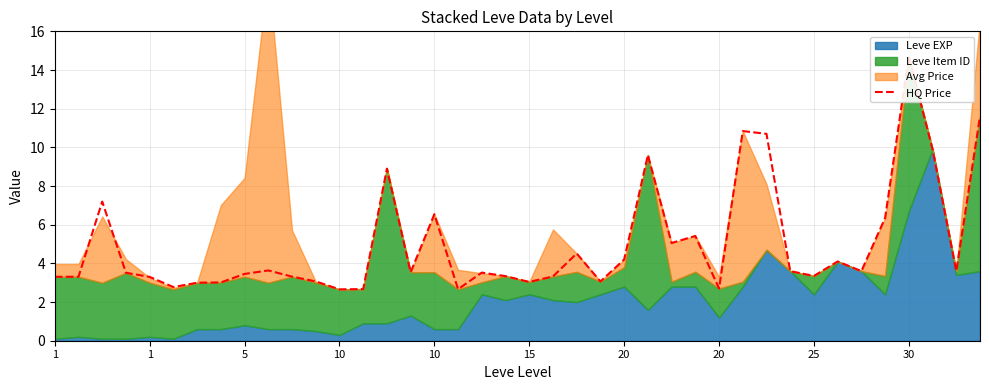

Which has a higher value, 32 or 26?

26